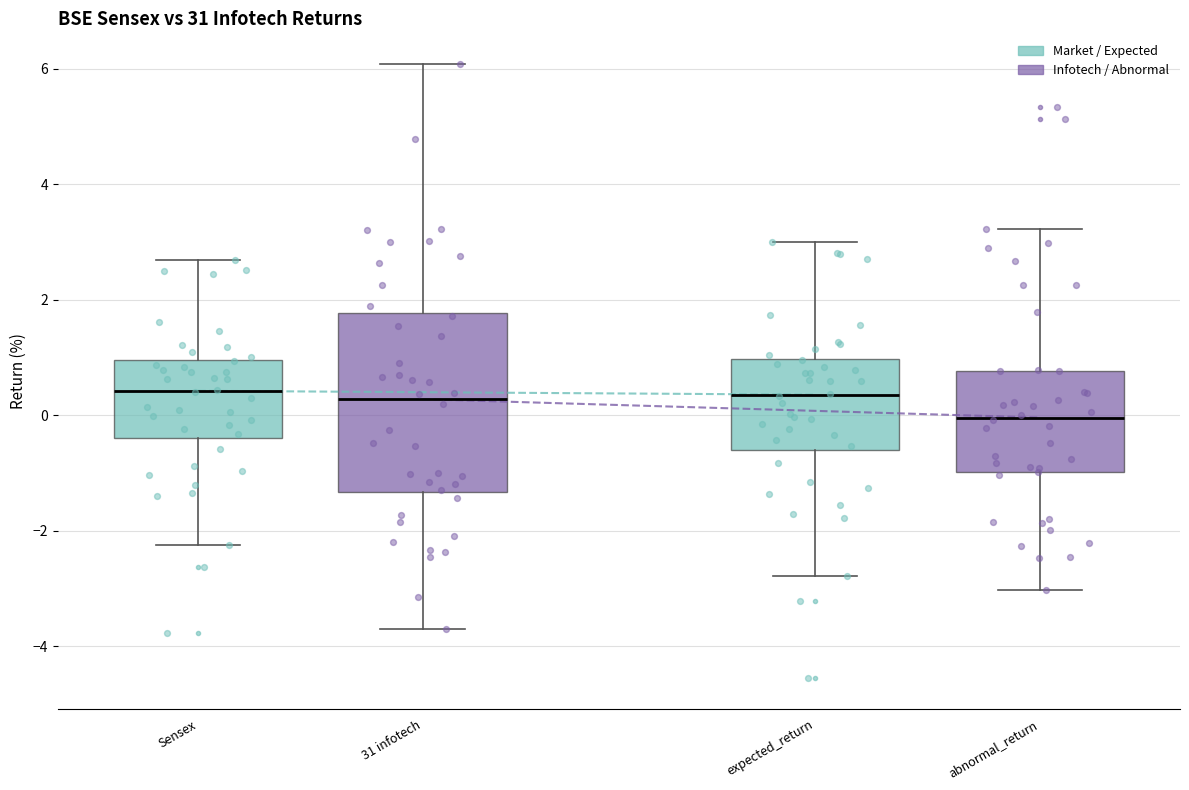

Reading left to right, transcribe this box plot: for each box, give where its median line is, the range the box spans, and where its two whiskers end, as read against the y-axis. The values are not printed on the chart, so give them approximately, as read against the axis.

Sensex: median 0.4, box -0.4 to 1.0, whiskers -2.2 to 2.6
31 infotech: median 0.2, box -1.4 to 1.8, whiskers -3.6 to 6.0
expected_return: median 0.4, box -0.6 to 1.0, whiskers -2.8 to 3.0
abnormal_return: median 0.0, box -1.0 to 0.8, whiskers -3.0 to 3.2